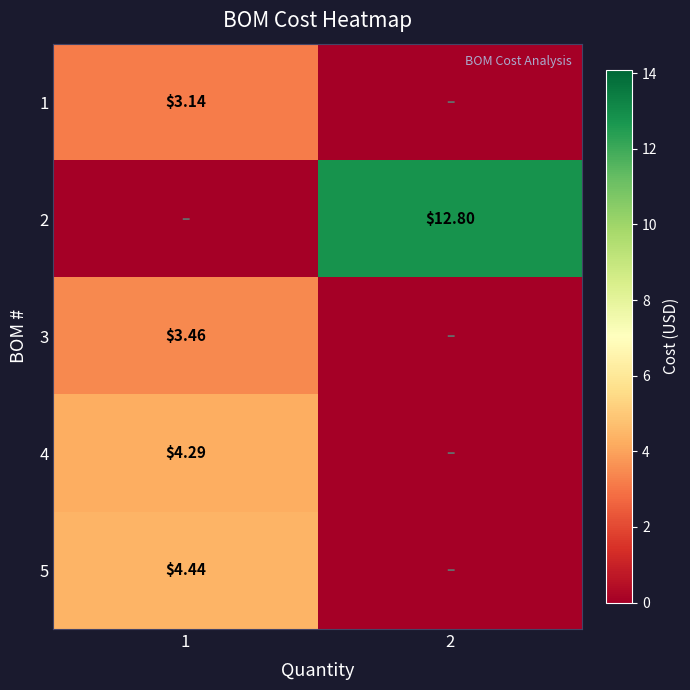

What is the approximate value of 2 at 2?

12.8